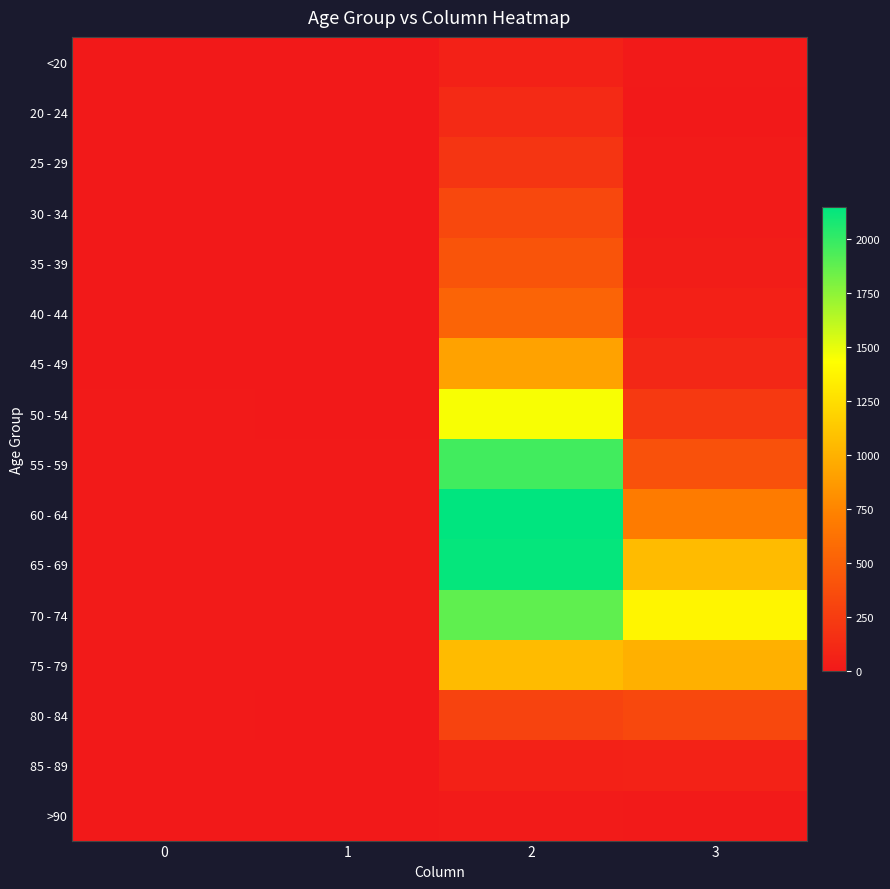

Rank the series by their maximum value, from highest to lowest.

60 - 64, 65 - 69, 55 - 59, 70 - 74, 50 - 54, 75 - 79, 45 - 49, 40 - 44, 35 - 39, 30 - 34, 80 - 84, 25 - 29, 20 - 24, 85 - 89, <20, >90